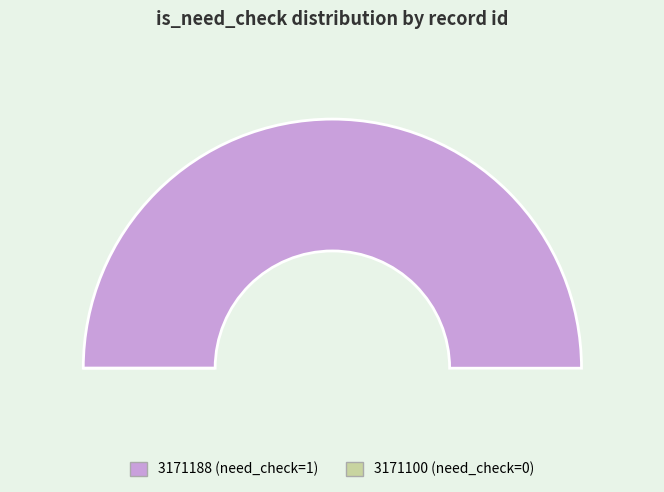

To the nearest percent, what is the average slice percentage?

50%